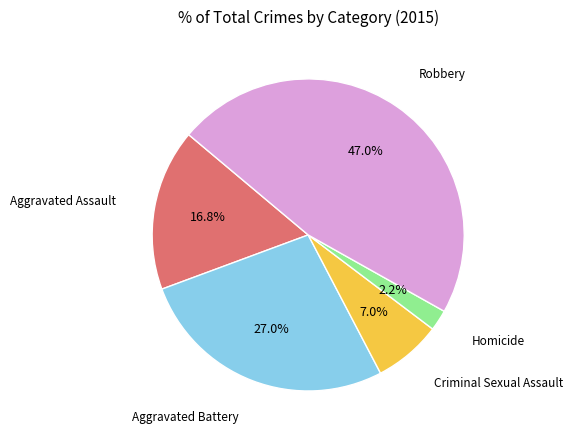

Is there any slice that represents more than half of the pie?

No